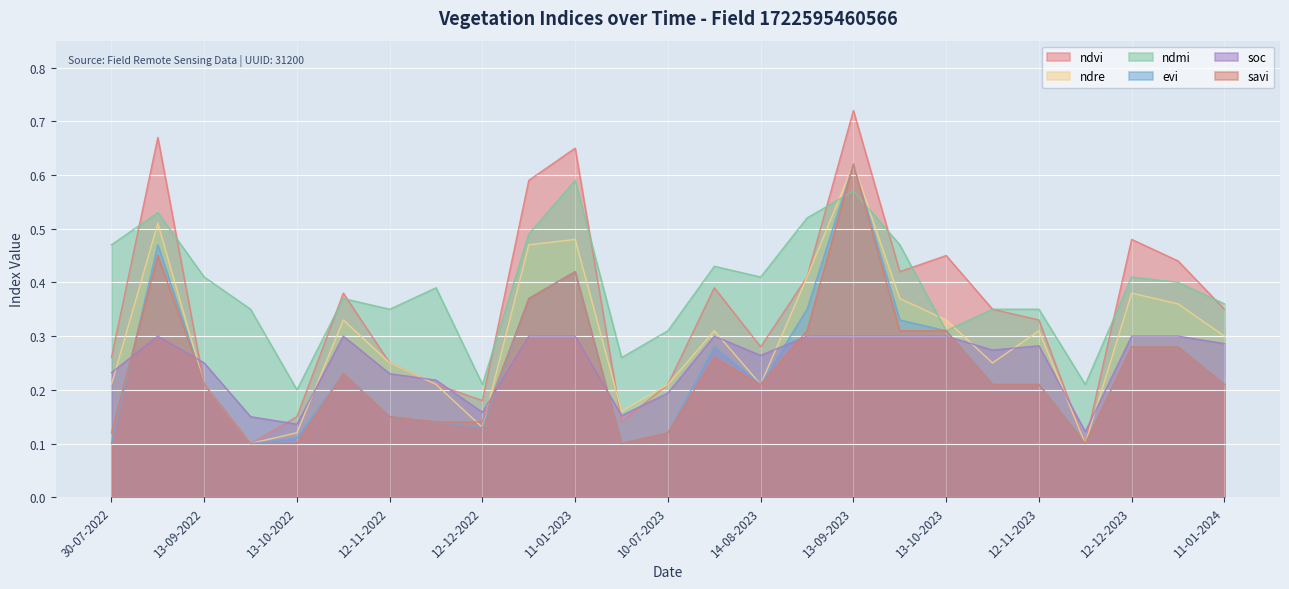

What is the value of the savi point at the 23rd from the left?

0.3